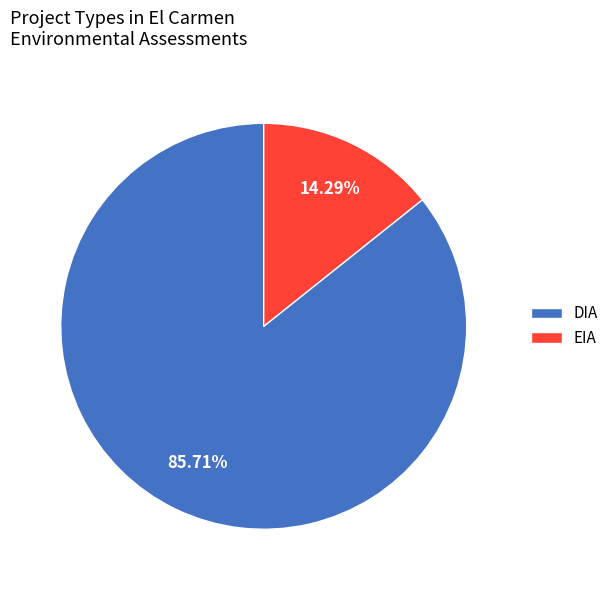

What percentage is the EIA slice, to the nearest percent?

14%